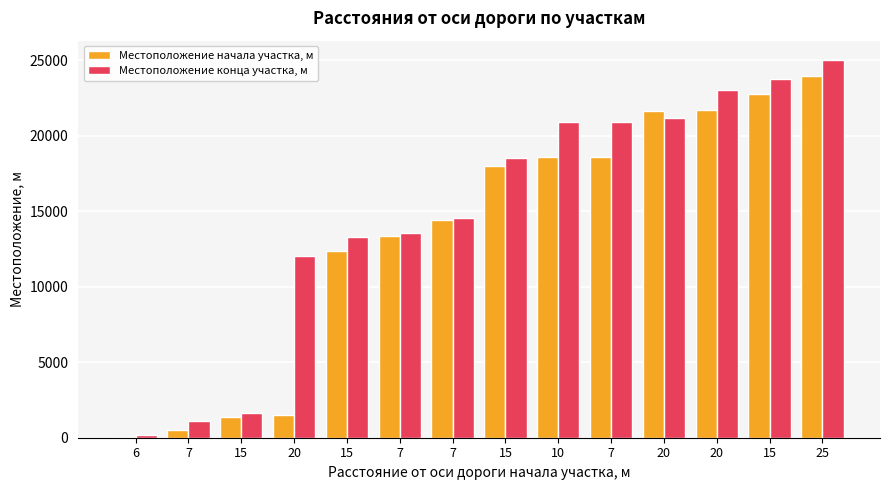

The Местоположение конца участка, м series shows 5051 at 15. True or false?

False